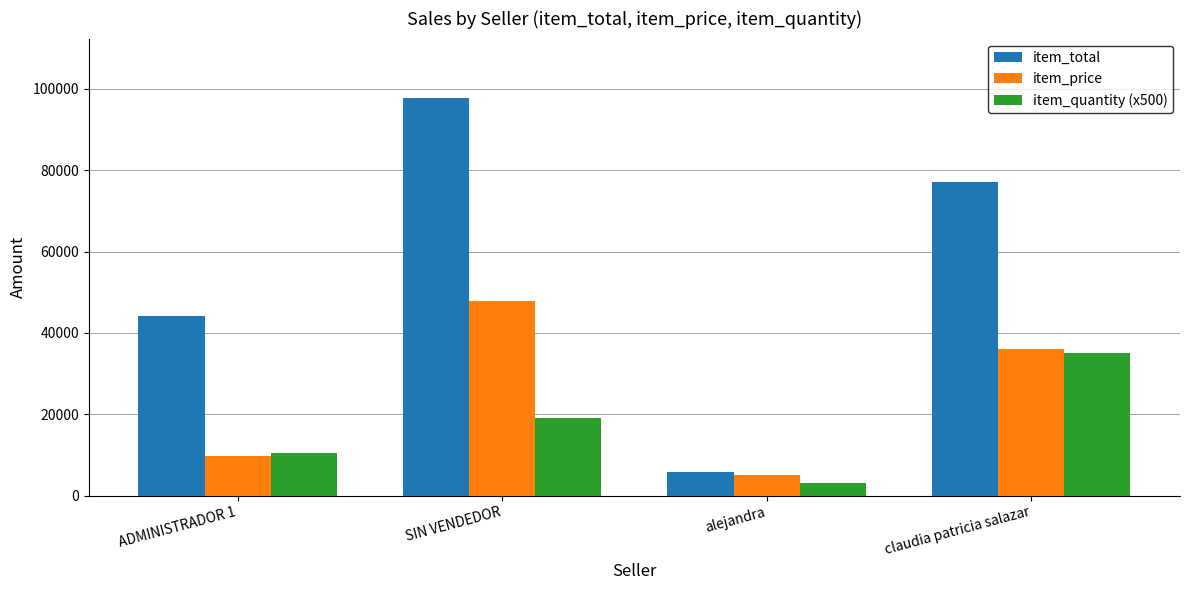

What is the total value across all series at alejandra?

13809.2